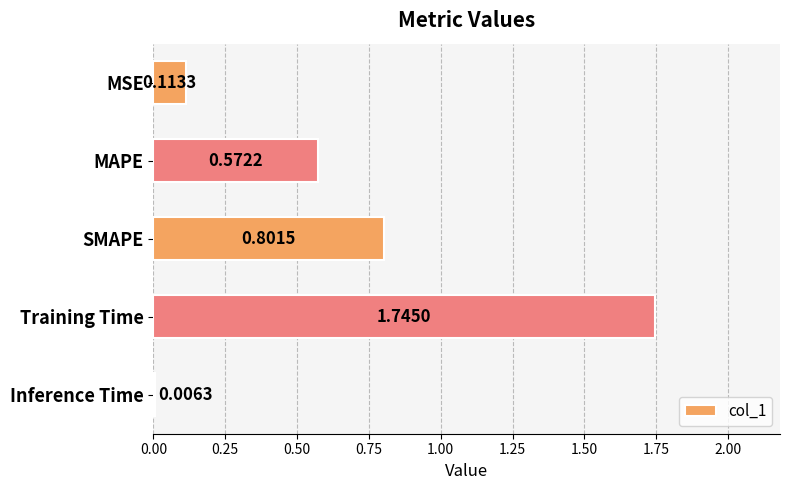

Are the bars grouped side by side (vs. stacked)?

No